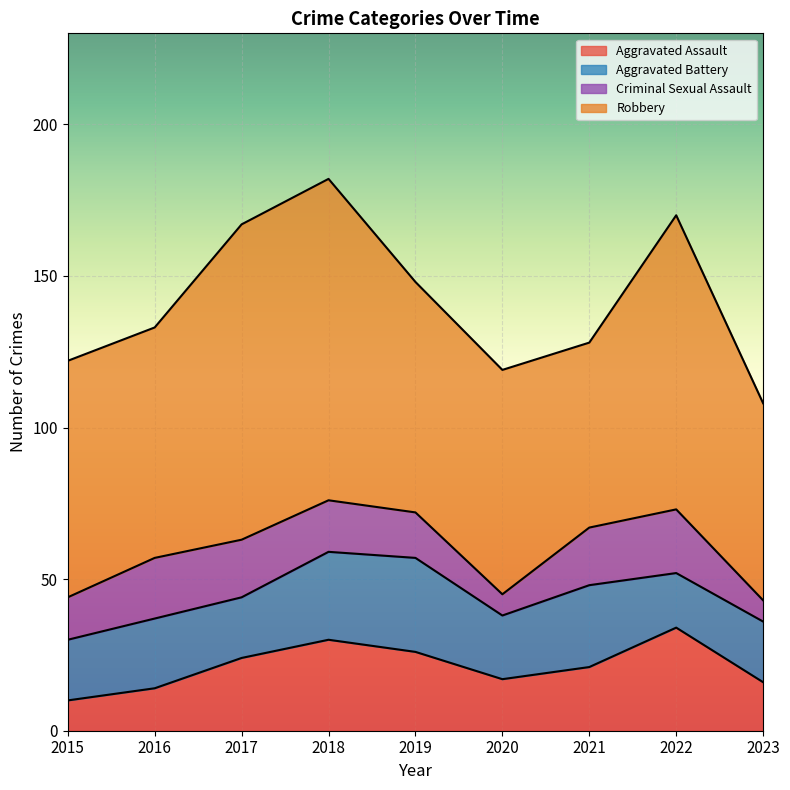

What is the sum of all Robbery values?

737